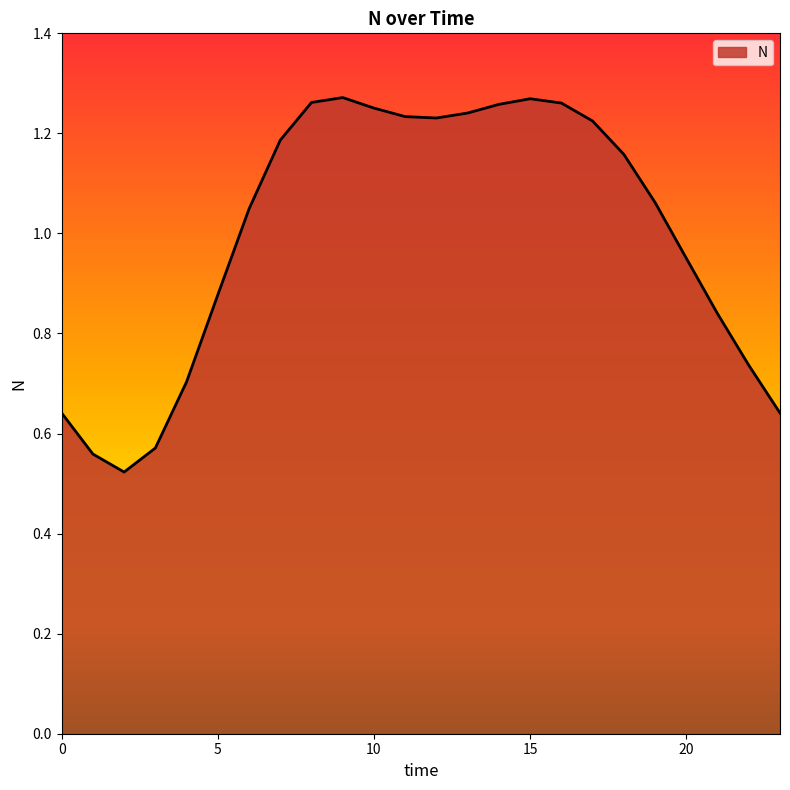

Which category has the highest value across all series?

9